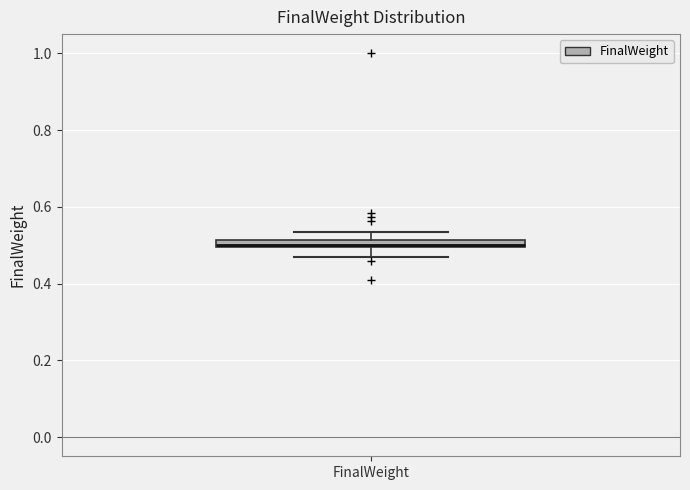

Where is the upper edge of the box for FinalWeight on the y-axis? The values are not printed on the chart, so give them approximately, as read against the axis.

0.52